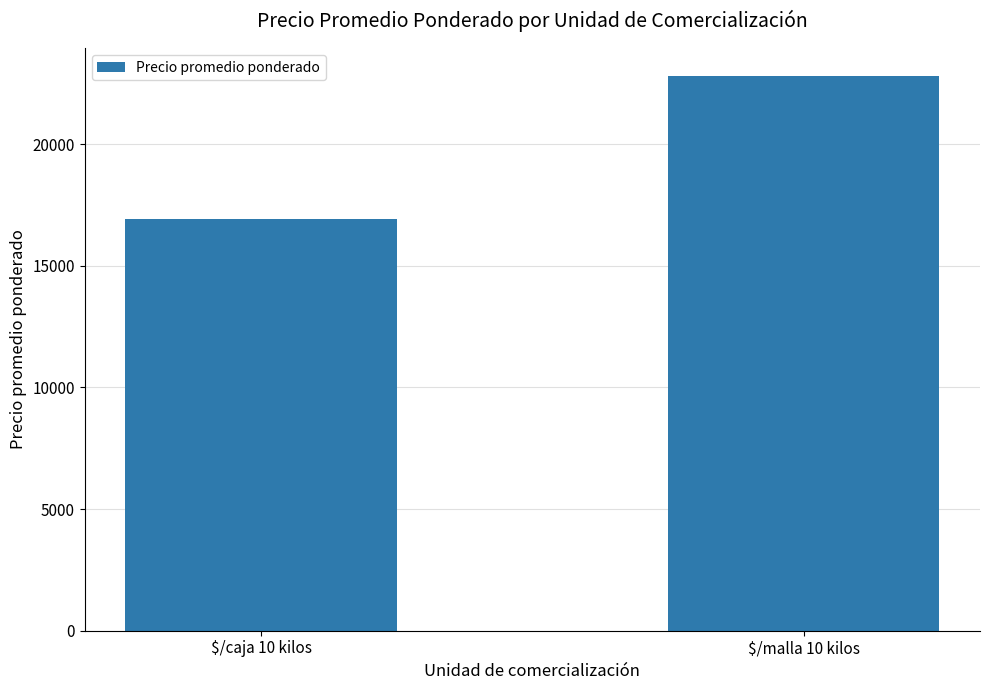

Reading left to right, extract all data points from this chart.

$/caja 10 kilos=16918.9	$/malla 10 kilos=22812.5